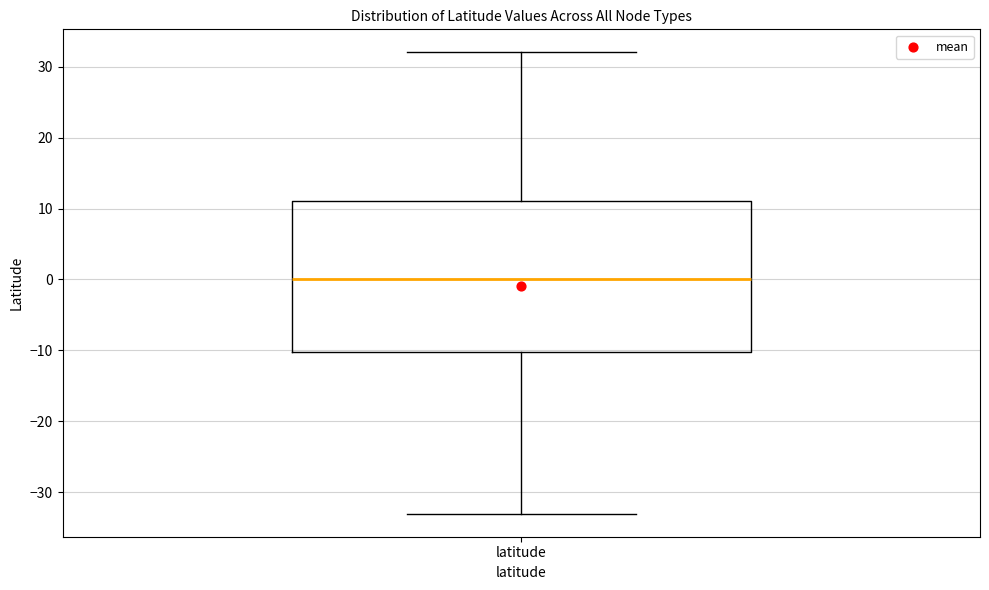

Transcribe this box plot: give where the median line is, the range the box spans, and where the two whiskers end, as read against the y-axis. The values are not printed on the chart, so give them approximately, as read against the axis.

median 0, box -10 to 11, whiskers -33 to 32